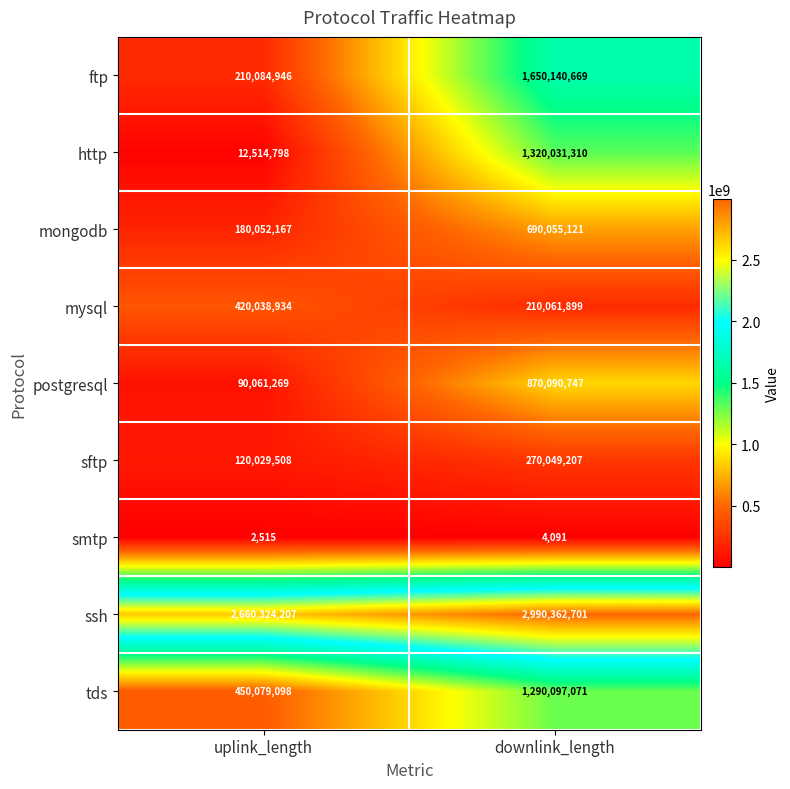

Count the number of categories in the chart.

2